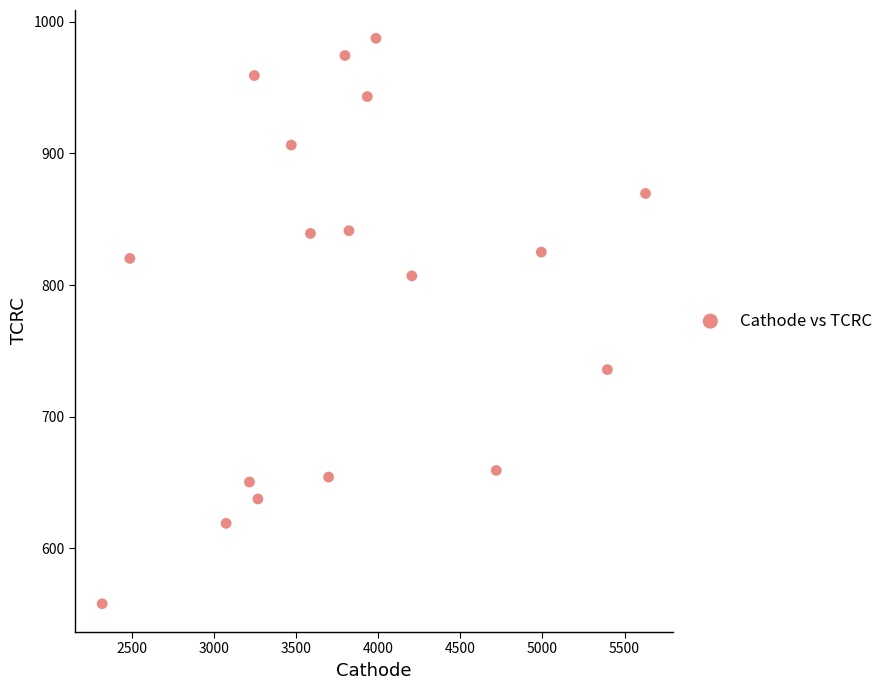

What is the range of X values (max minus min)?

3309.9